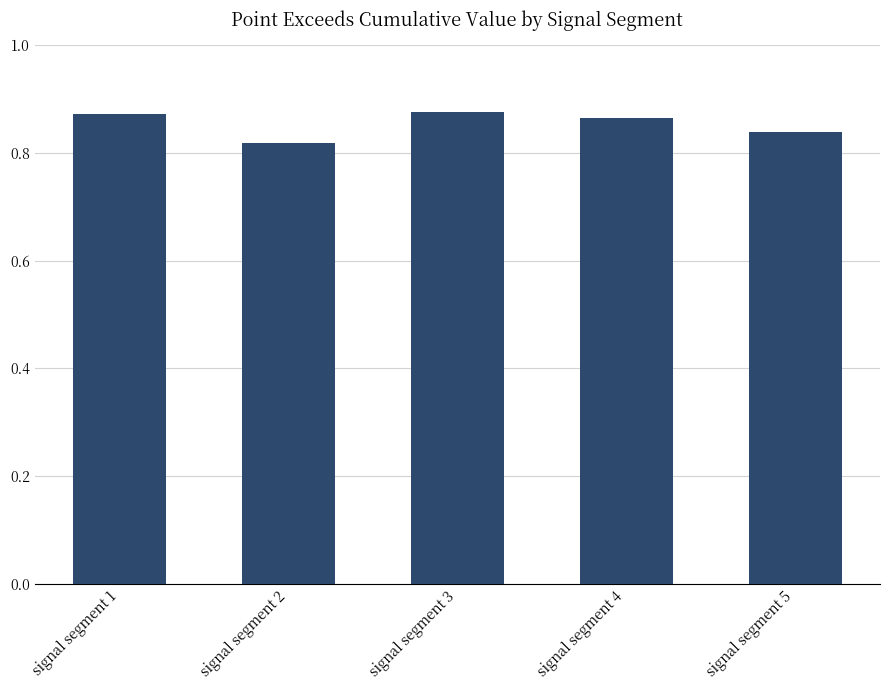

Which label corresponds to the smallest value in the chart?

signal segment 2